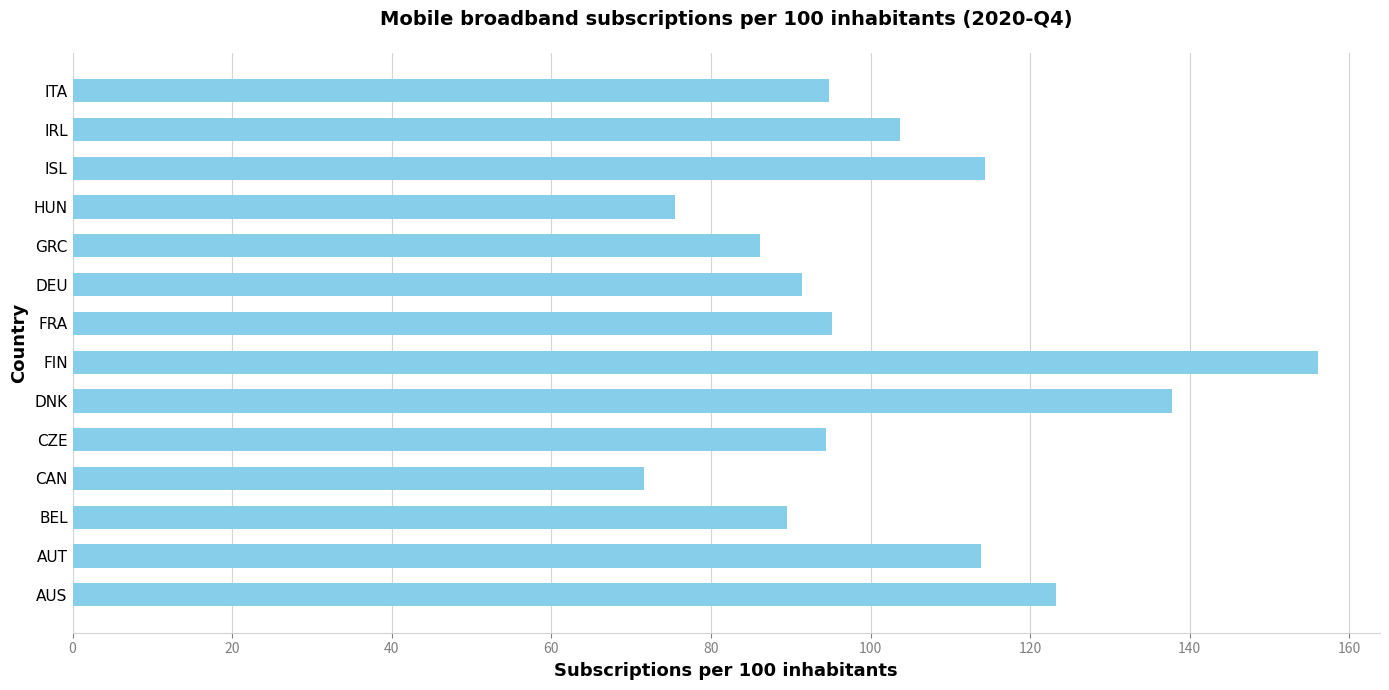

Which has a higher value, IRL or AUS?

AUS